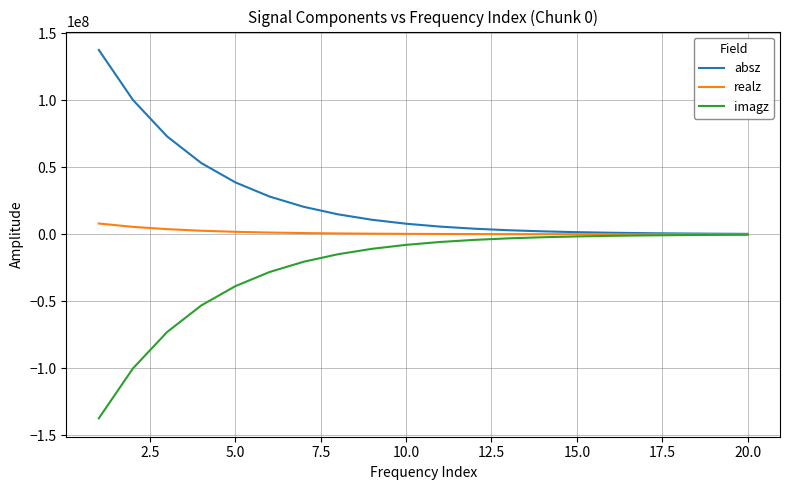

Which series has the largest total across all categories?

absz